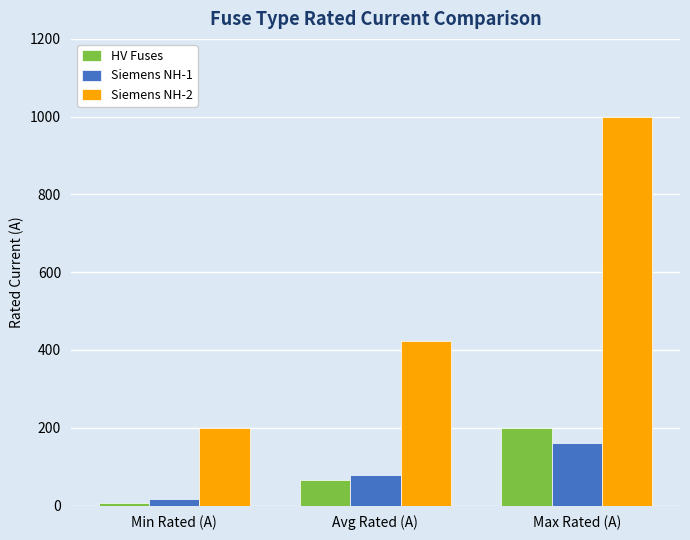

List the labels in order of Siemens NH-2 value, largest first.

Max Rated (A), Avg Rated (A), Min Rated (A)